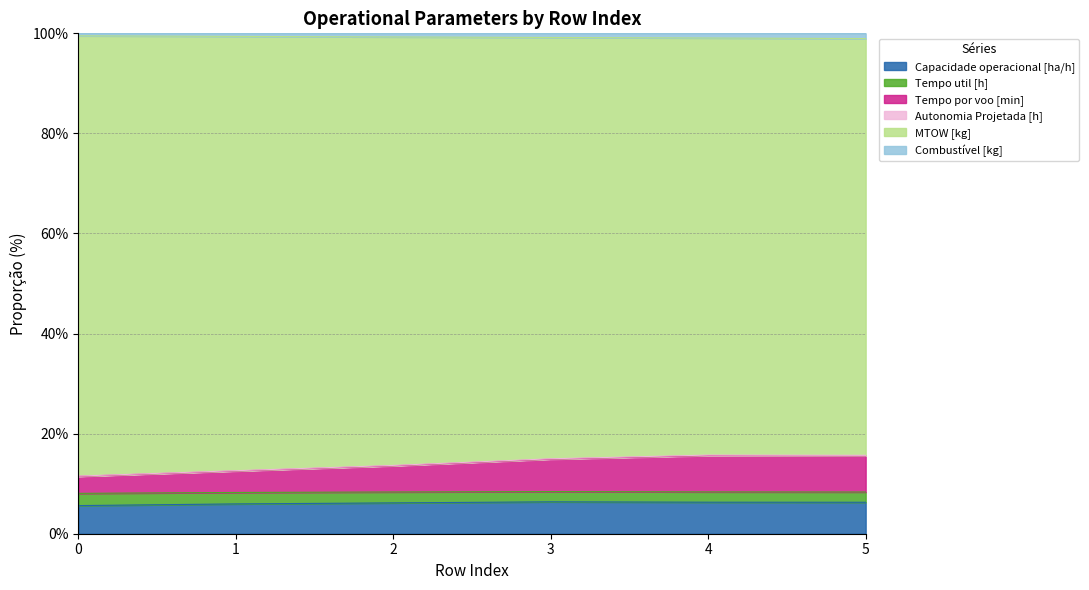

At how many categories does at least one series exceed 77?

6